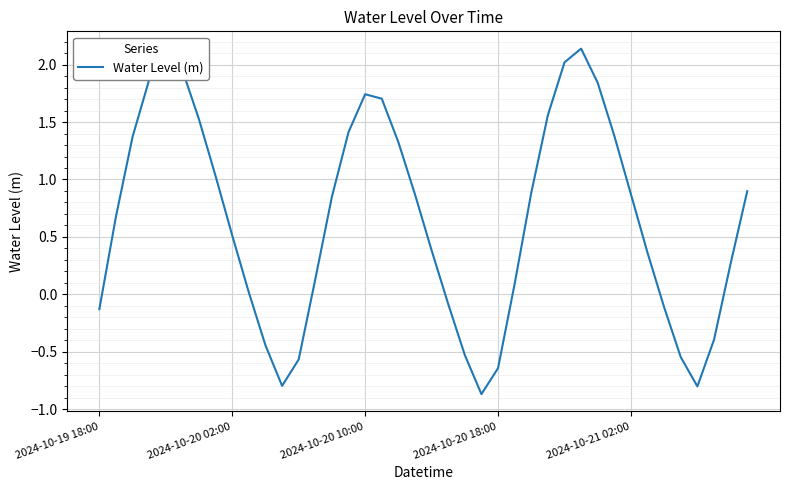

What is the minimum value shown in the chart?

-0.9